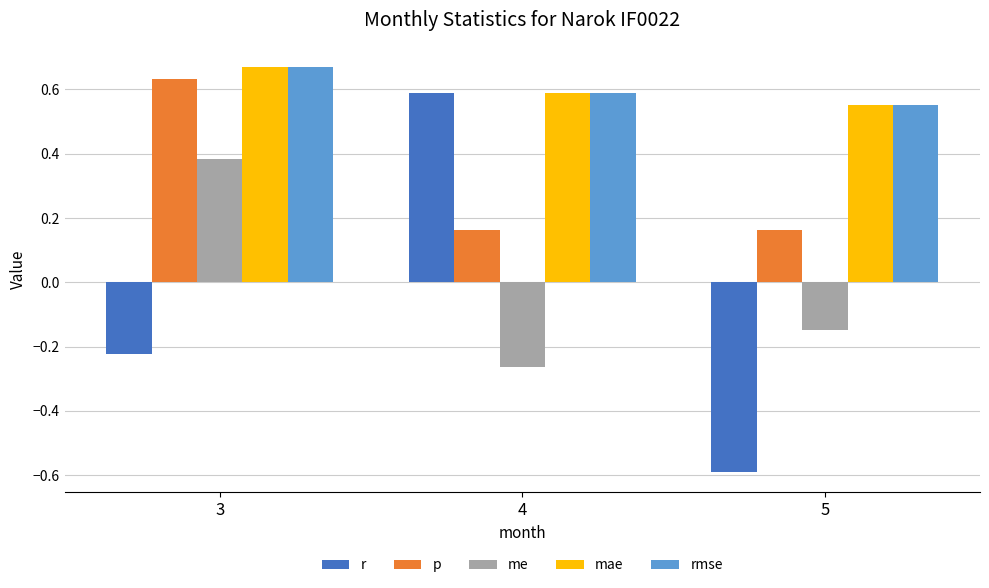

Where is rmse nearest to the value 0?

5